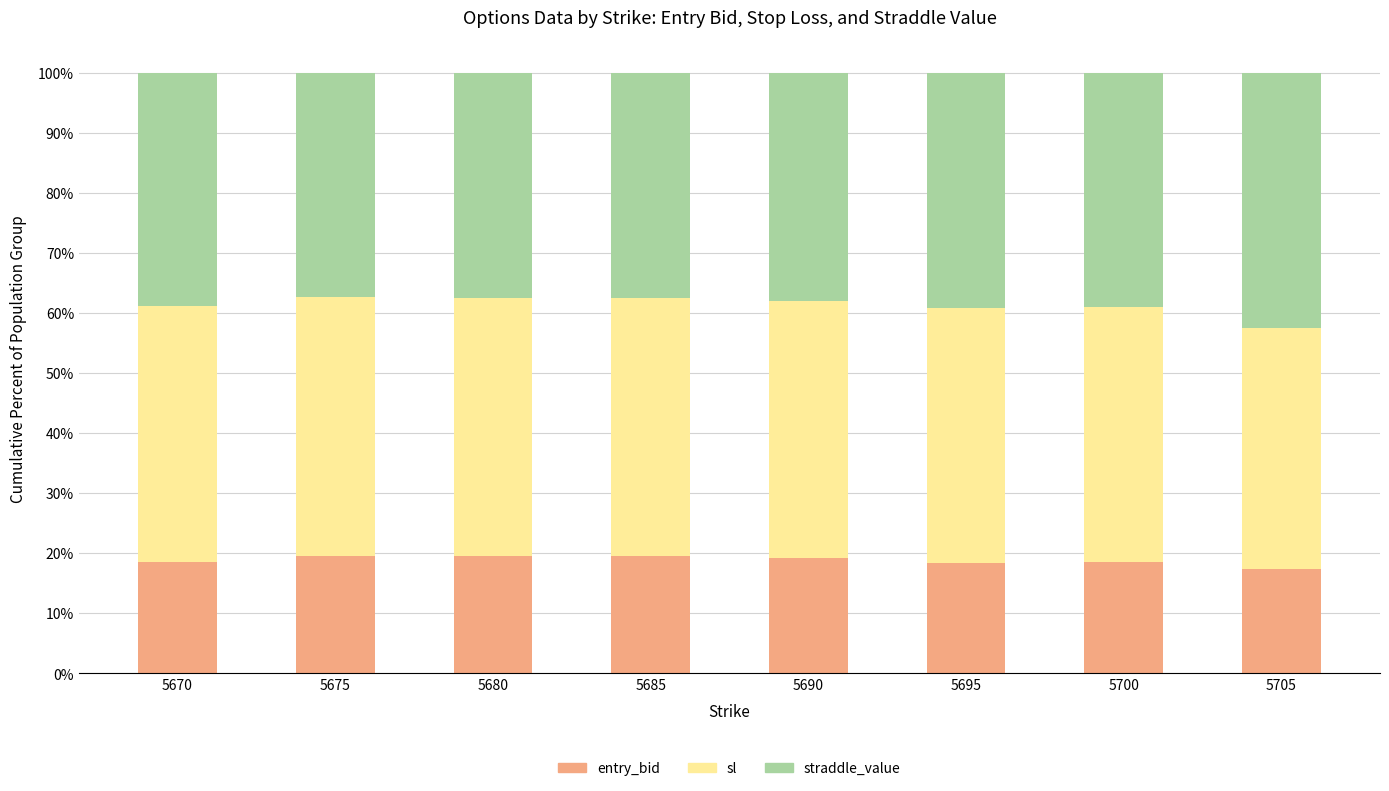

True or false: entry_bid has a value of 17.4 at 5705.

True